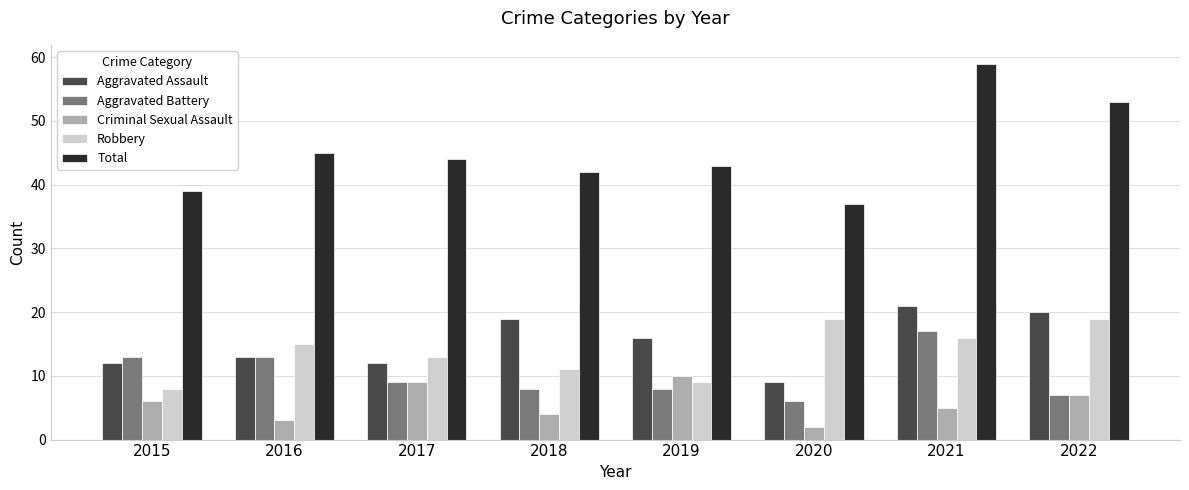

Which category has the highest value in the Aggravated Assault series?

2021